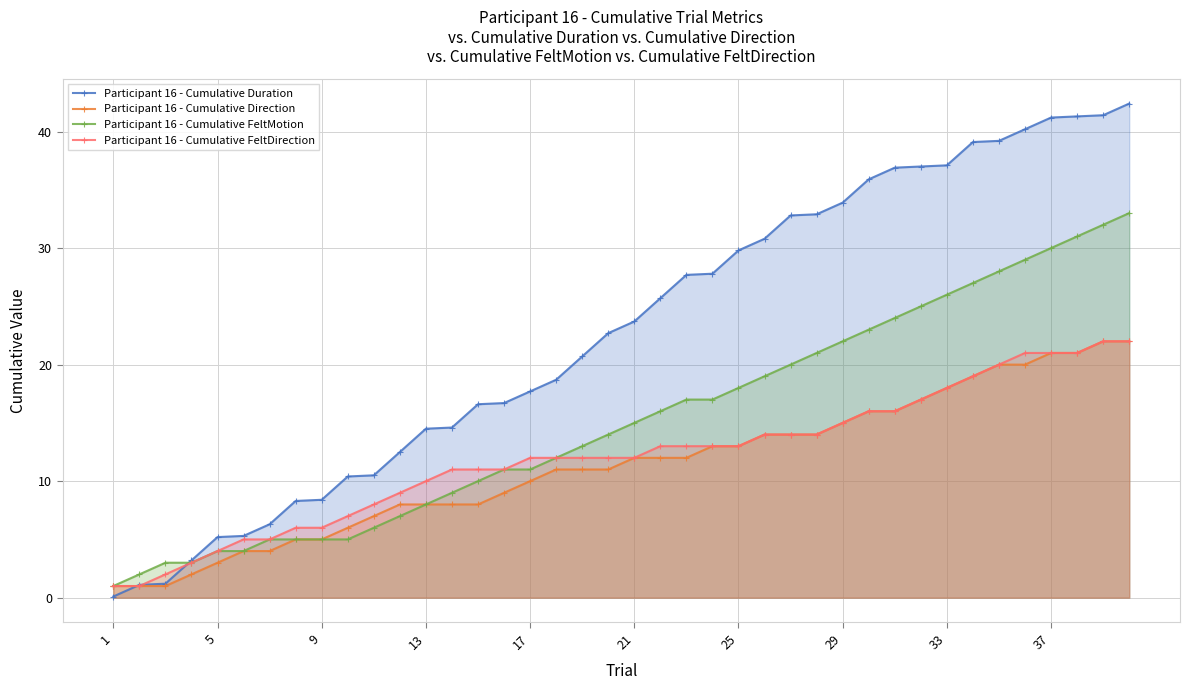

Is it true that Participant 16 - Cumulative FeltMotion equals 48.3 at 37?

False